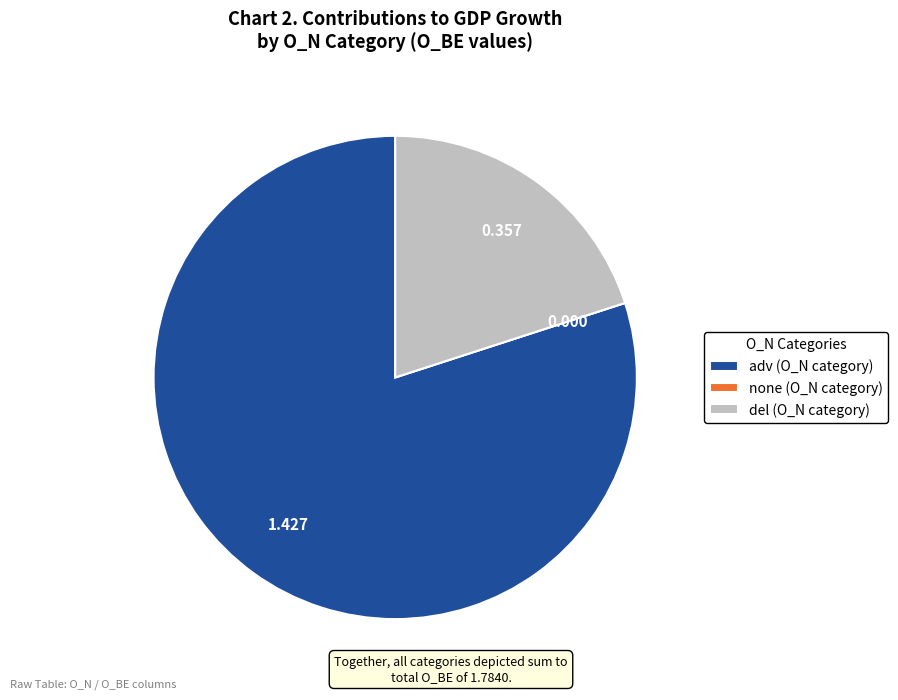

Is there any slice that represents more than half of the pie?

Yes